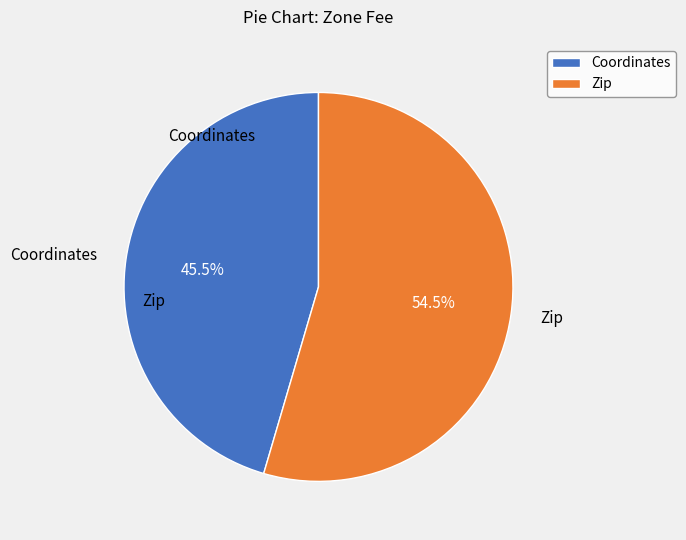

What is the ratio of the value at Coordinates to the value at Zip?

0.8